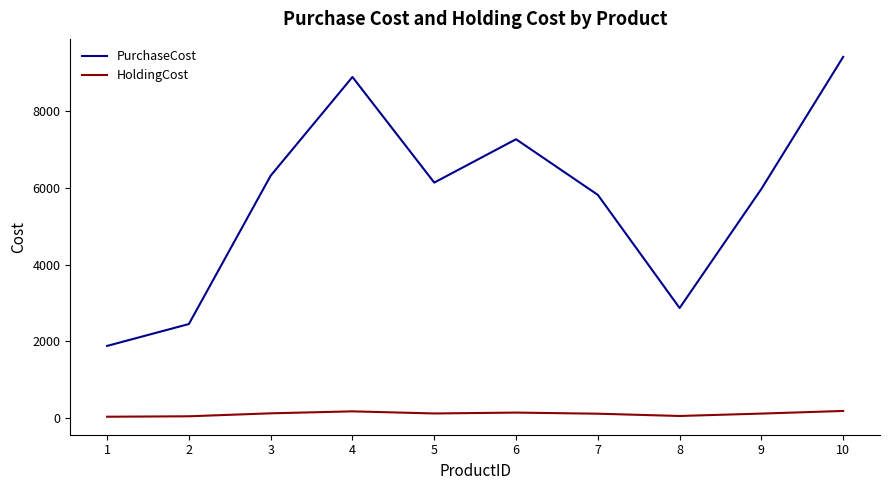

Which series has the widest spread of values?

PurchaseCost